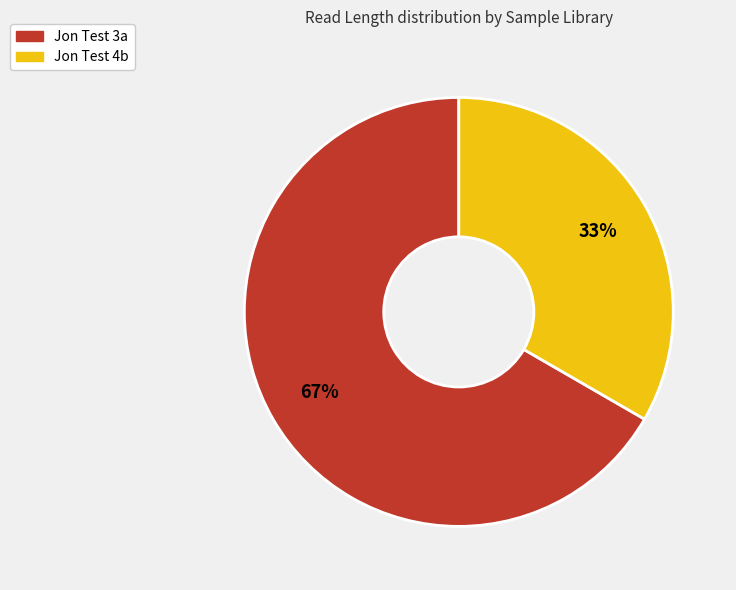

Does Jon Test 3a account for over 50% of the chart?

Yes